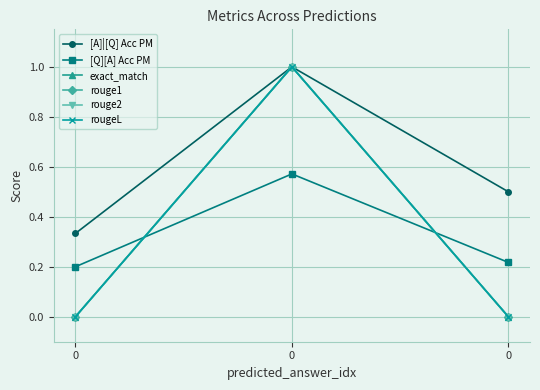

The [A]|[Q] Acc PM series shows 0.9 at 0. True or false?

False